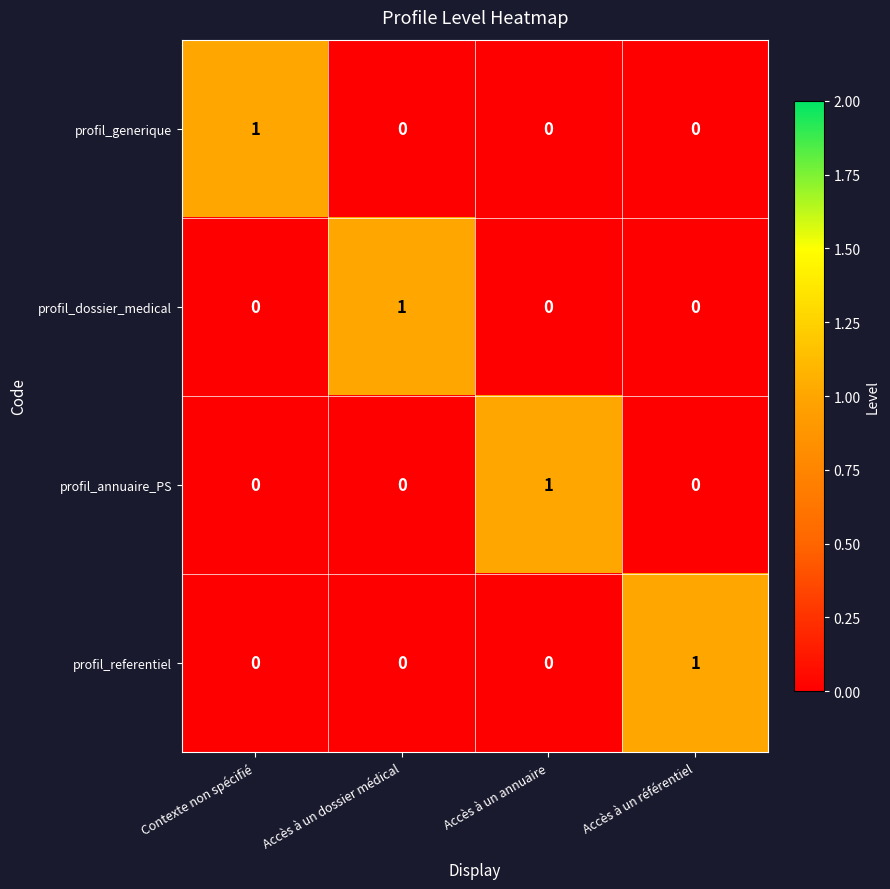

What is the difference between the highest and lowest values at Accès à un référentiel?

1